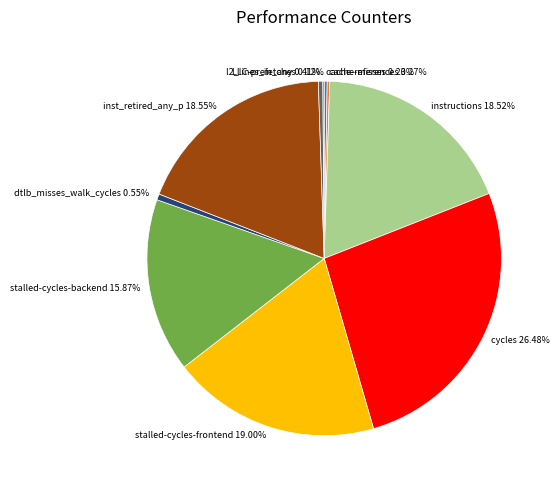

Between instructions 18.52% and dtlb_misses_walk_cycles 0.55%, which is larger?

instructions 18.52%